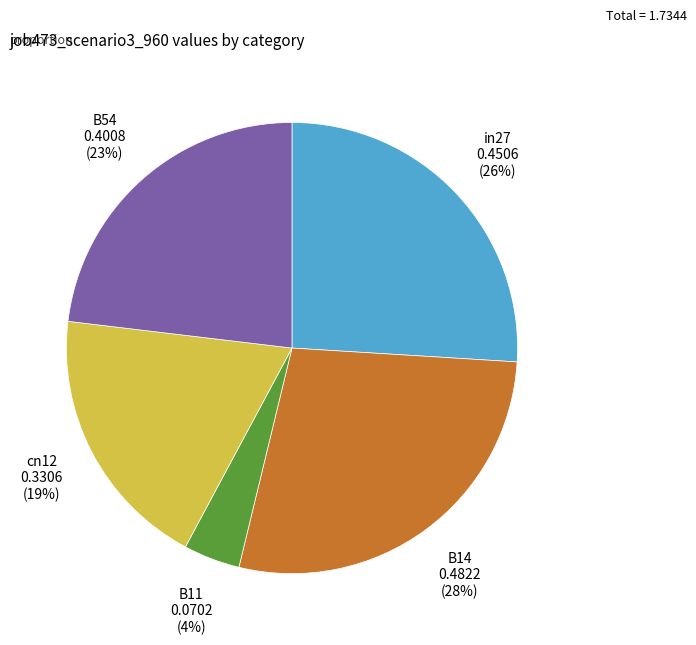

How many segments does this pie chart have?

5